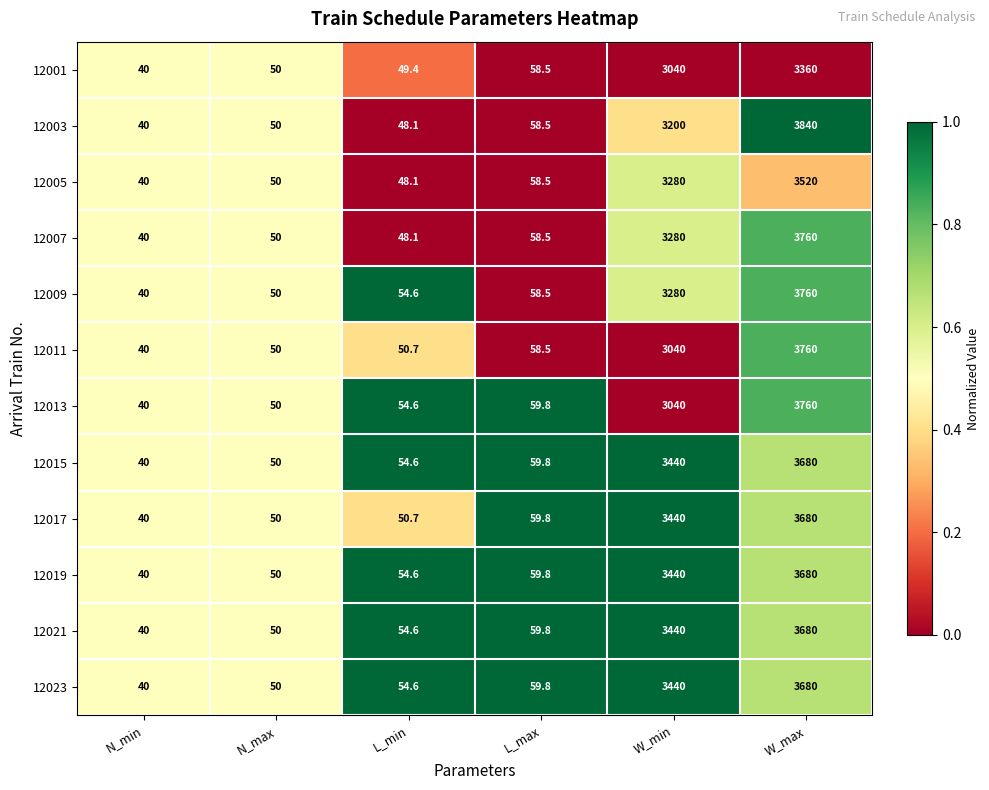

Rank the categories by 12011 value from lowest to highest.

N_min, N_max, L_min, L_max, W_min, W_max